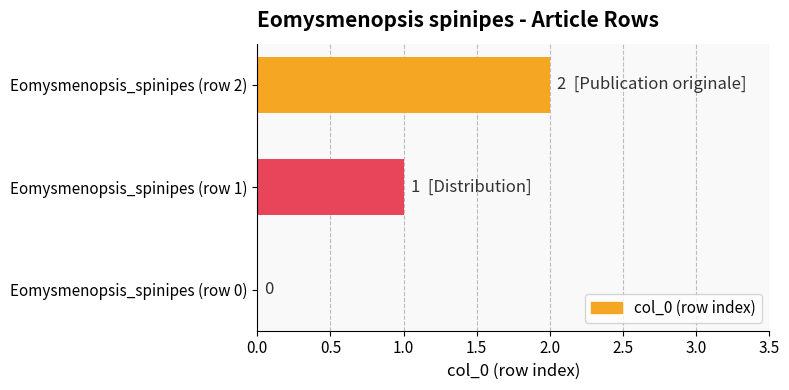

Are the bars horizontal?

Yes